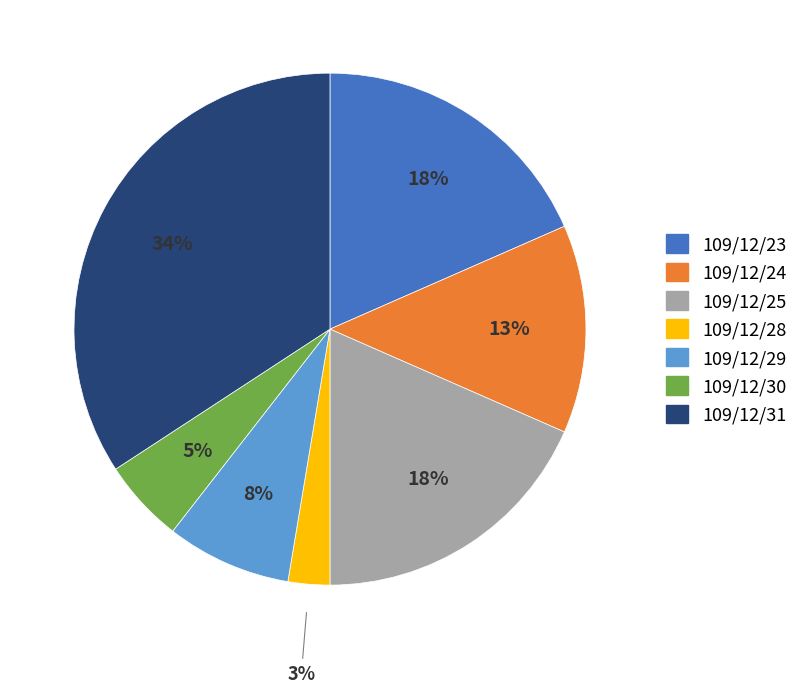

To the nearest percent, what portion does 109/12/23 represent?

18%